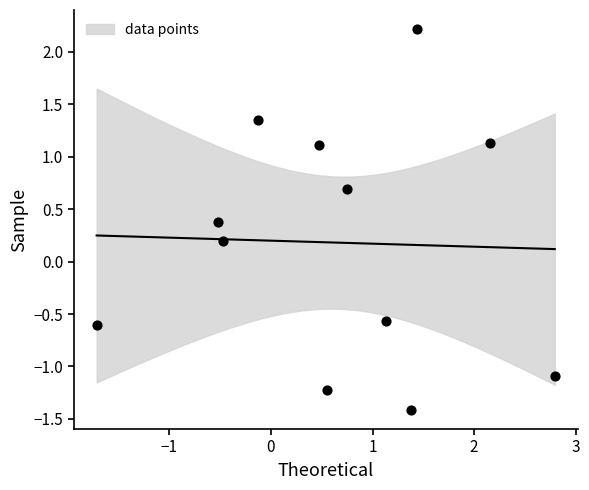

What is the average X value?

0.7